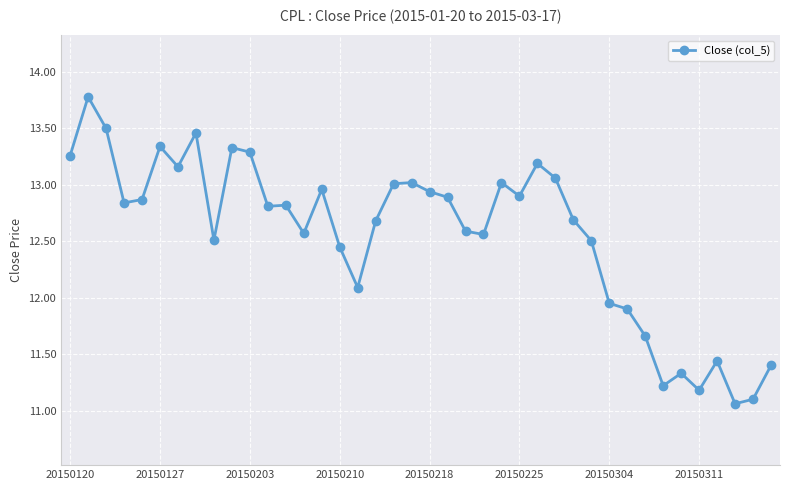

What is the sum of all values?

502.3